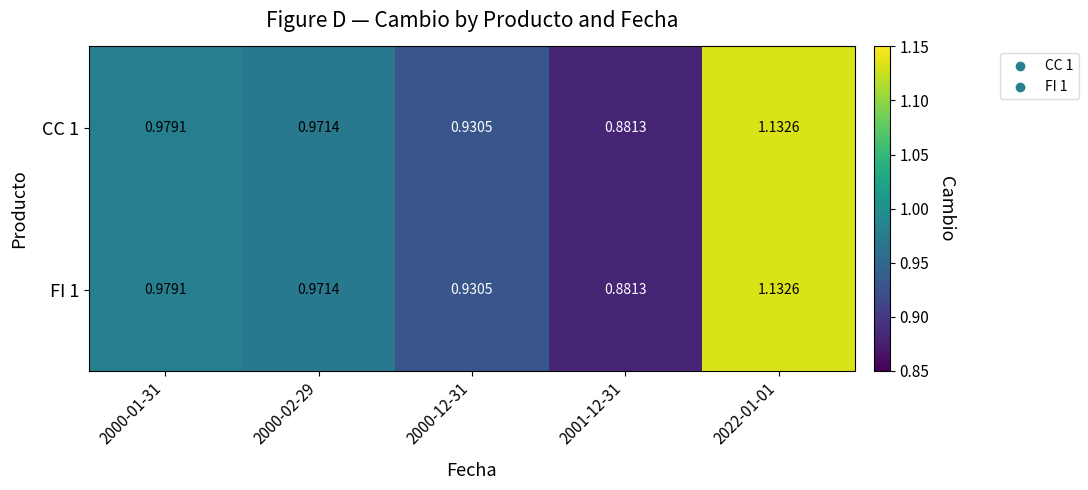

Count the number of categories in the chart.

5